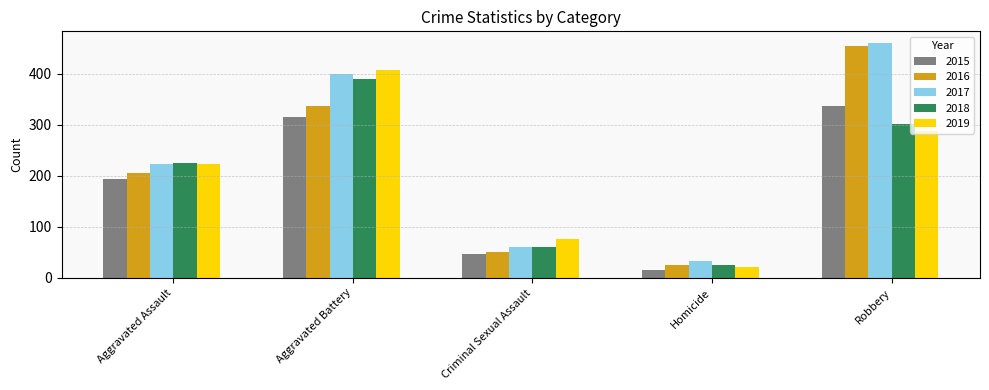

How many categories are shown in the chart?

5